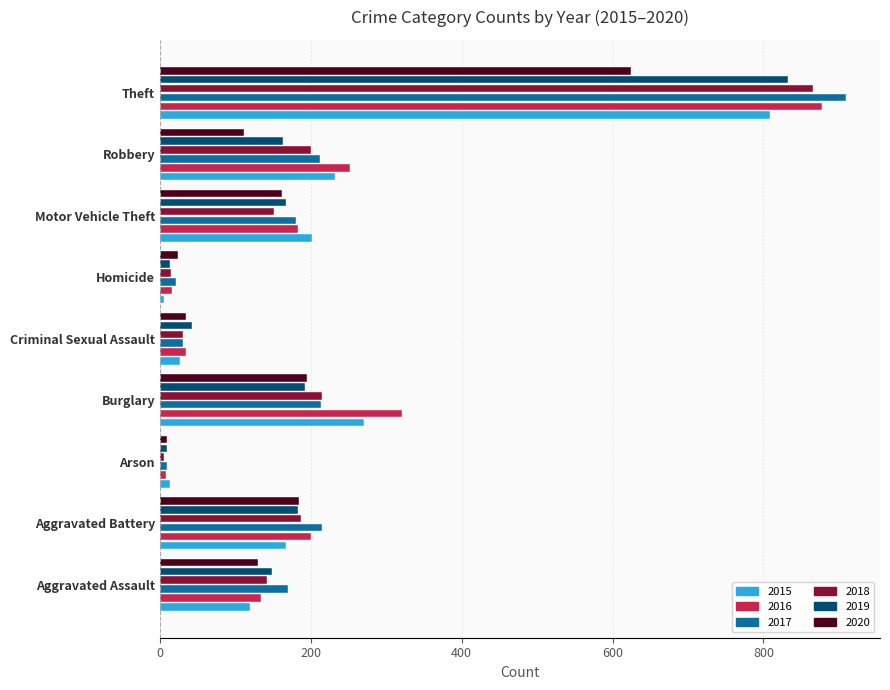

At which category does the chart reach its peak across all series?

Theft